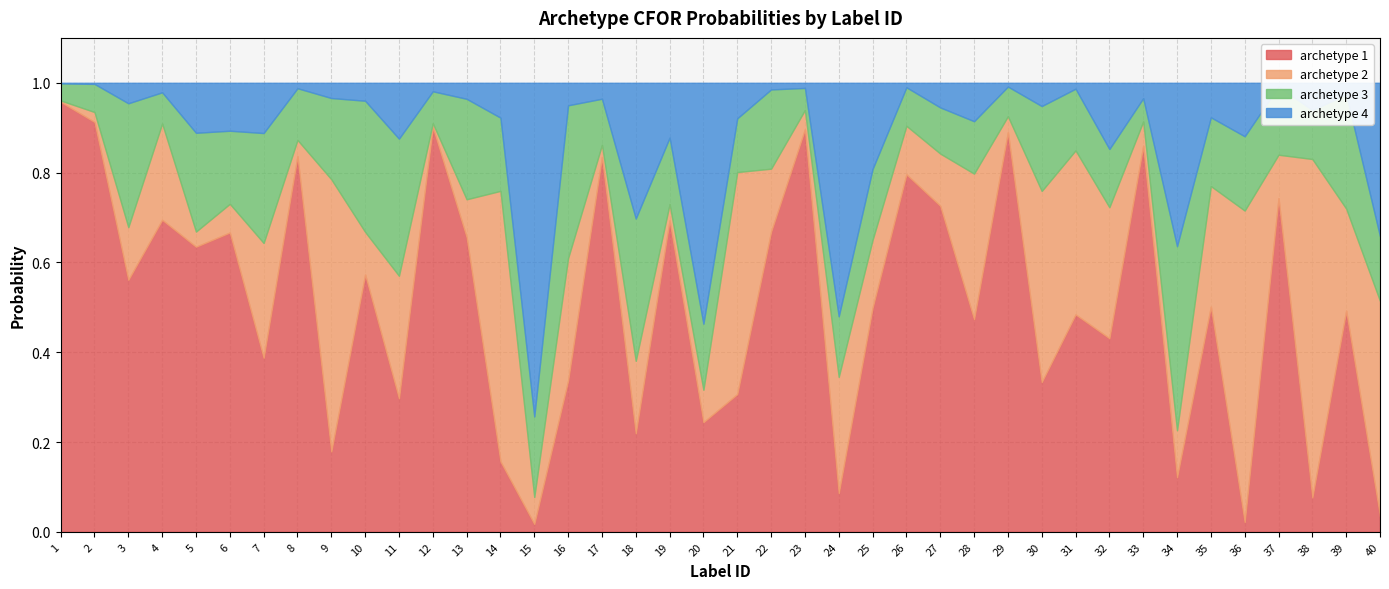

At which category is the sum across all series the highest?

1